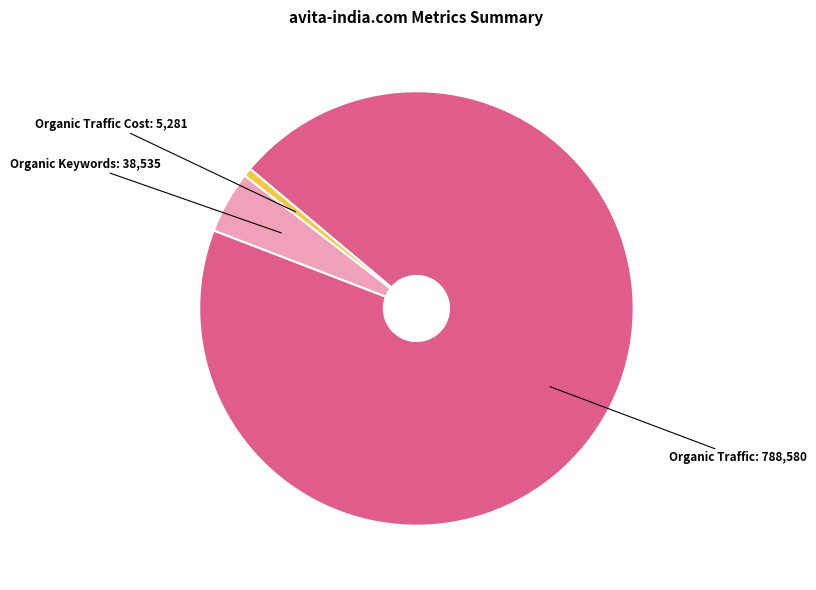

Rank the categories by value from highest to lowest.

Organic Traffic, Organic Keywords, Organic Traffic Cost